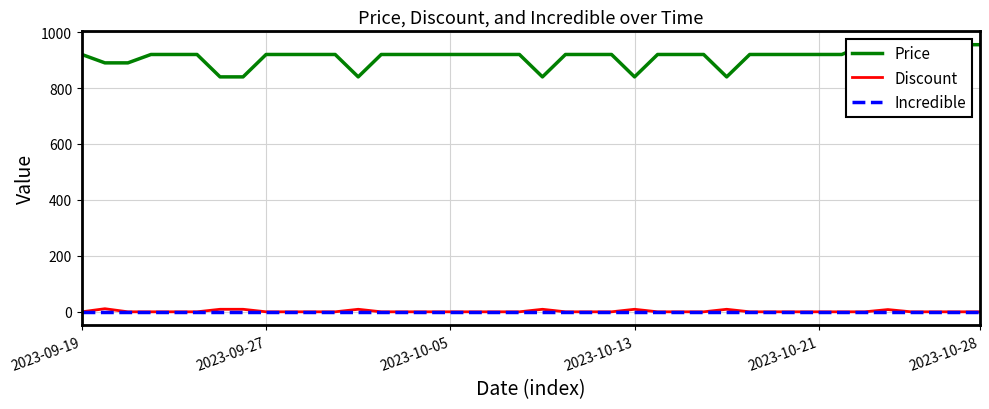

True or false: Price has a value of 920.0 at 2023-10-05.

True